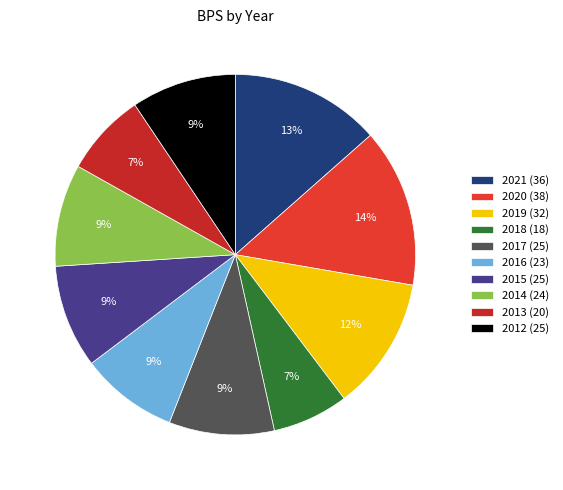

What portion of the pie excludes 2021?

86.5%